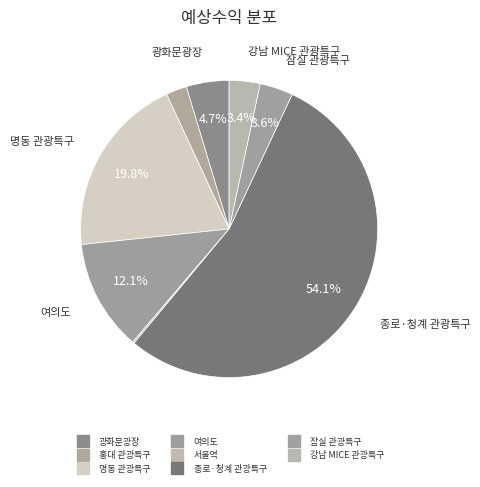

What portion of the pie excludes 여의도?

87.9%